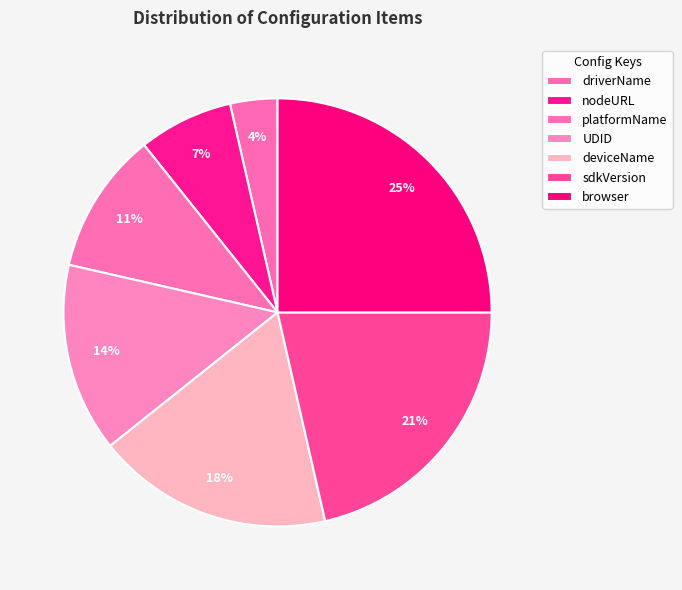

The browser slice represents 39% of the pie. True or false?

False